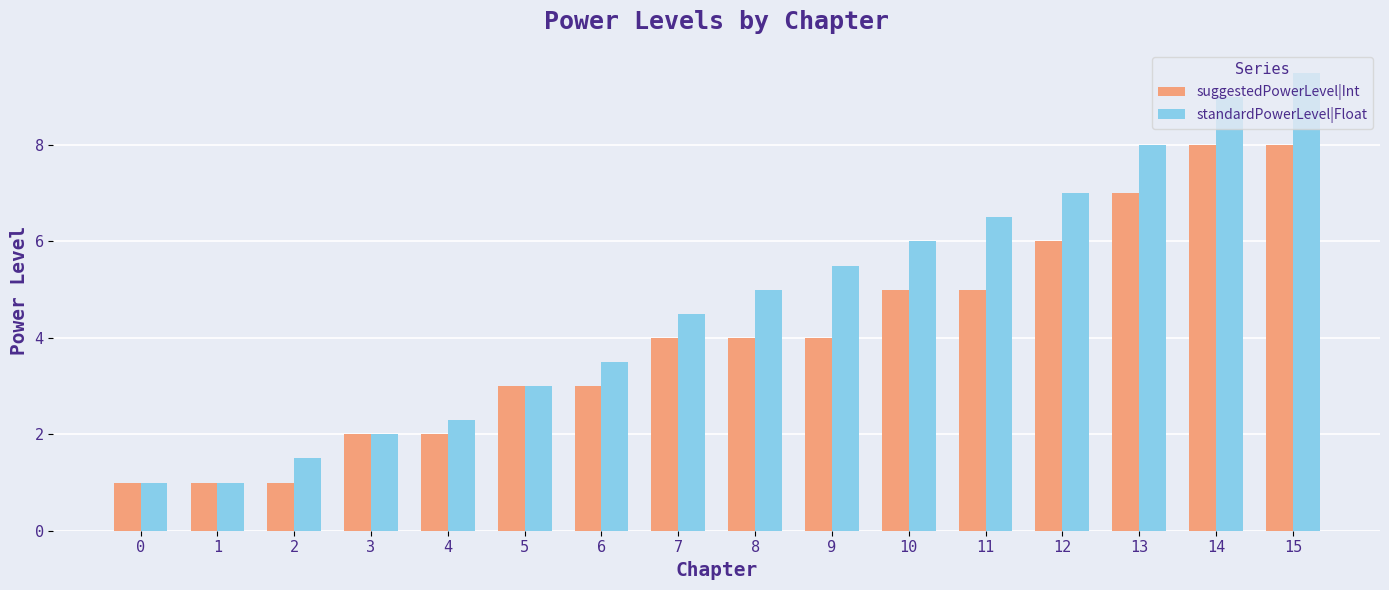

Rank the series by their maximum value, from lowest to highest.

suggestedPowerLevel|Int, standardPowerLevel|Float